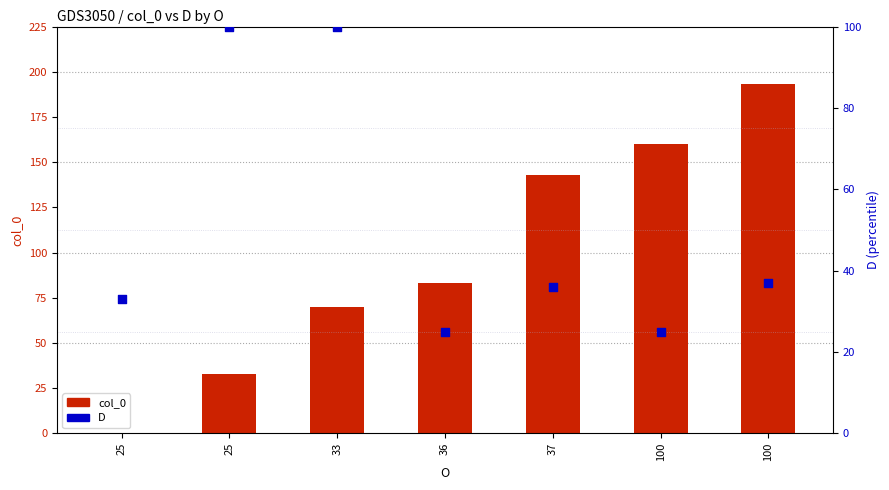

At how many categories does at least one series exceed 117?

3